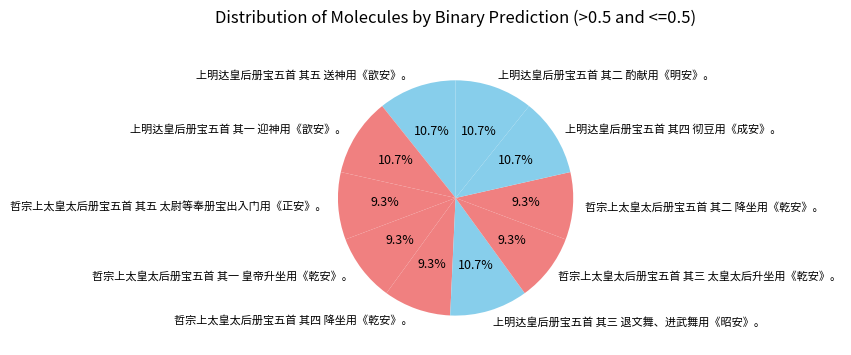

Approximately how many times larger is the value at 上明达皇后册宝五首 其二 酌献用《明安》。 compared to 上明达皇后册宝五首 其三 退文舞、进武舞用《昭安》。?

1.0